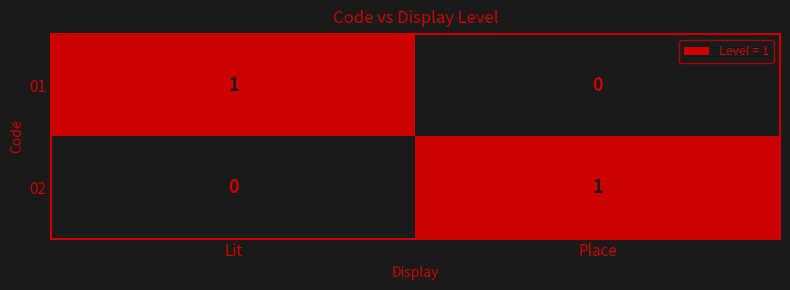

Is it true that 02 equals 0 at Lit?

True